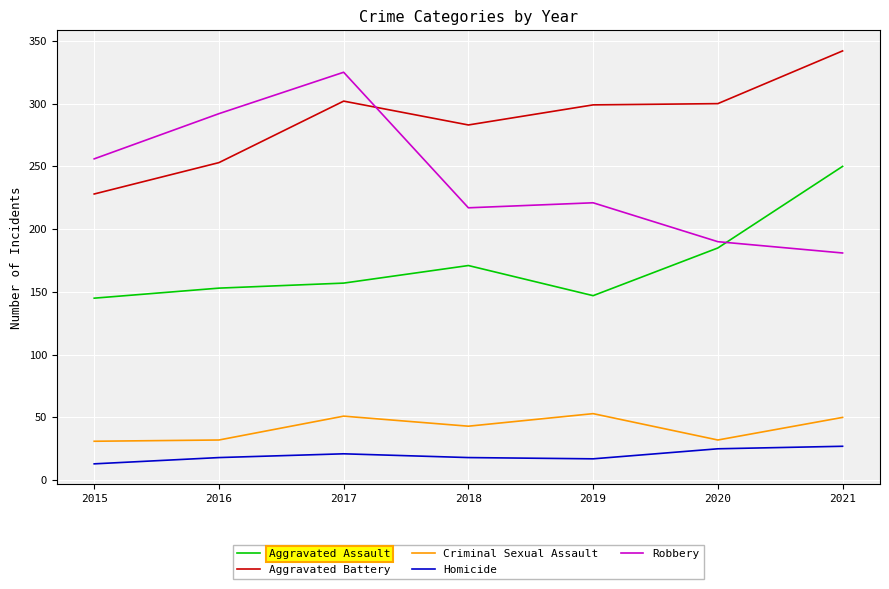

Which series has the largest range (max minus min)?

Robbery